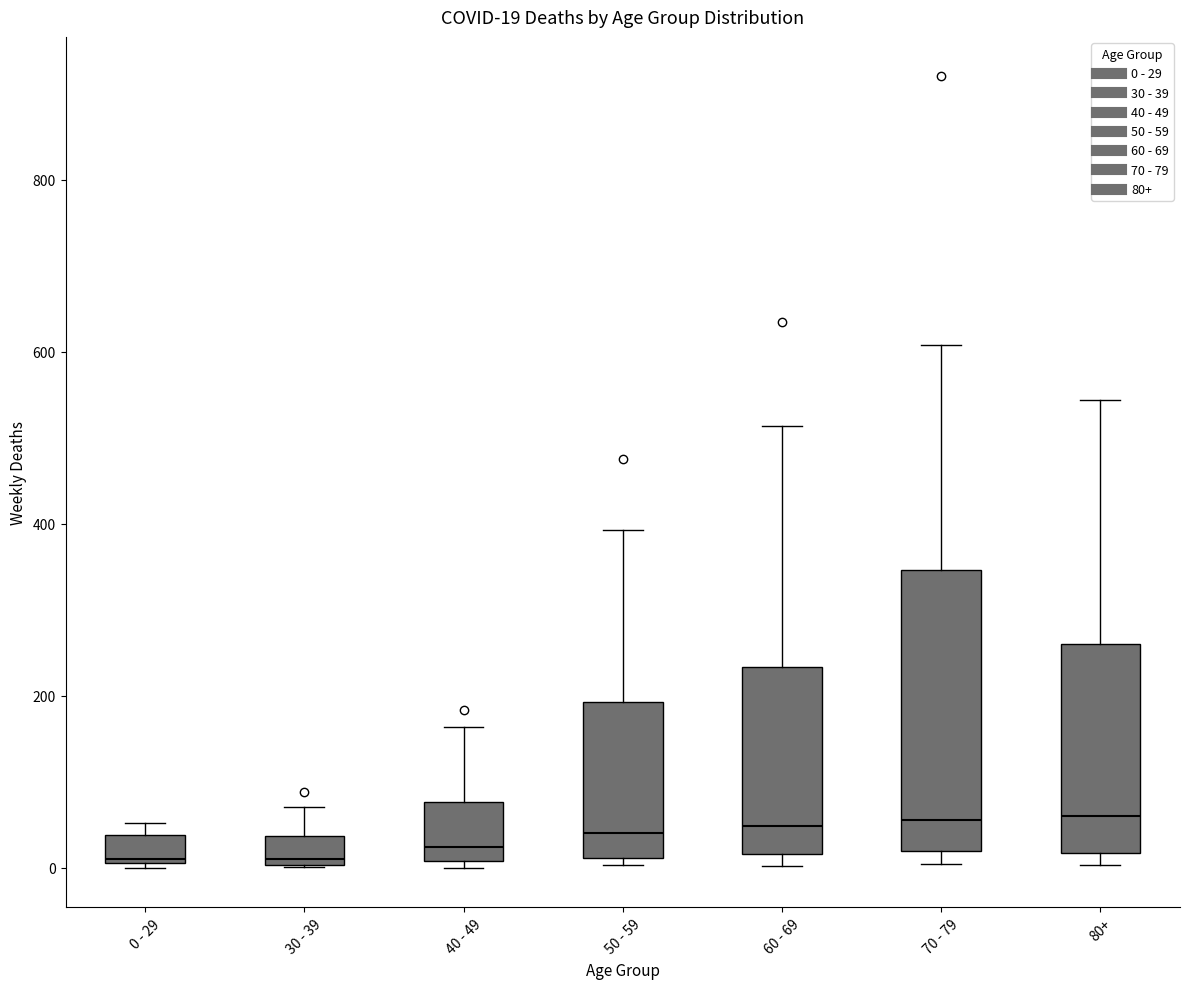

Which box is the tallest, from its lower edge to its upper edge?

70 - 79